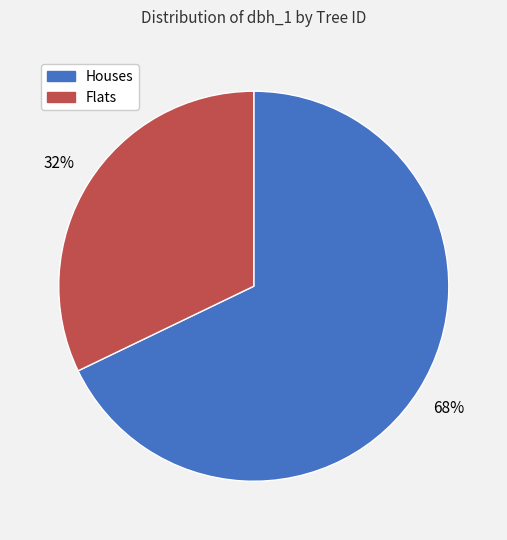

Does any single category account for the majority?

Yes